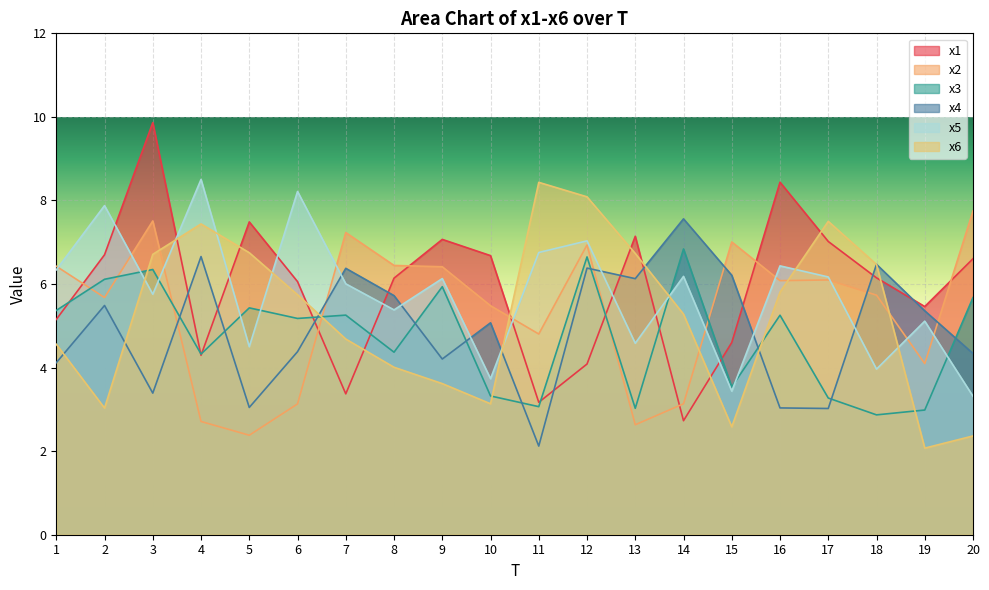

Which has a higher value, 3 or 19?

3